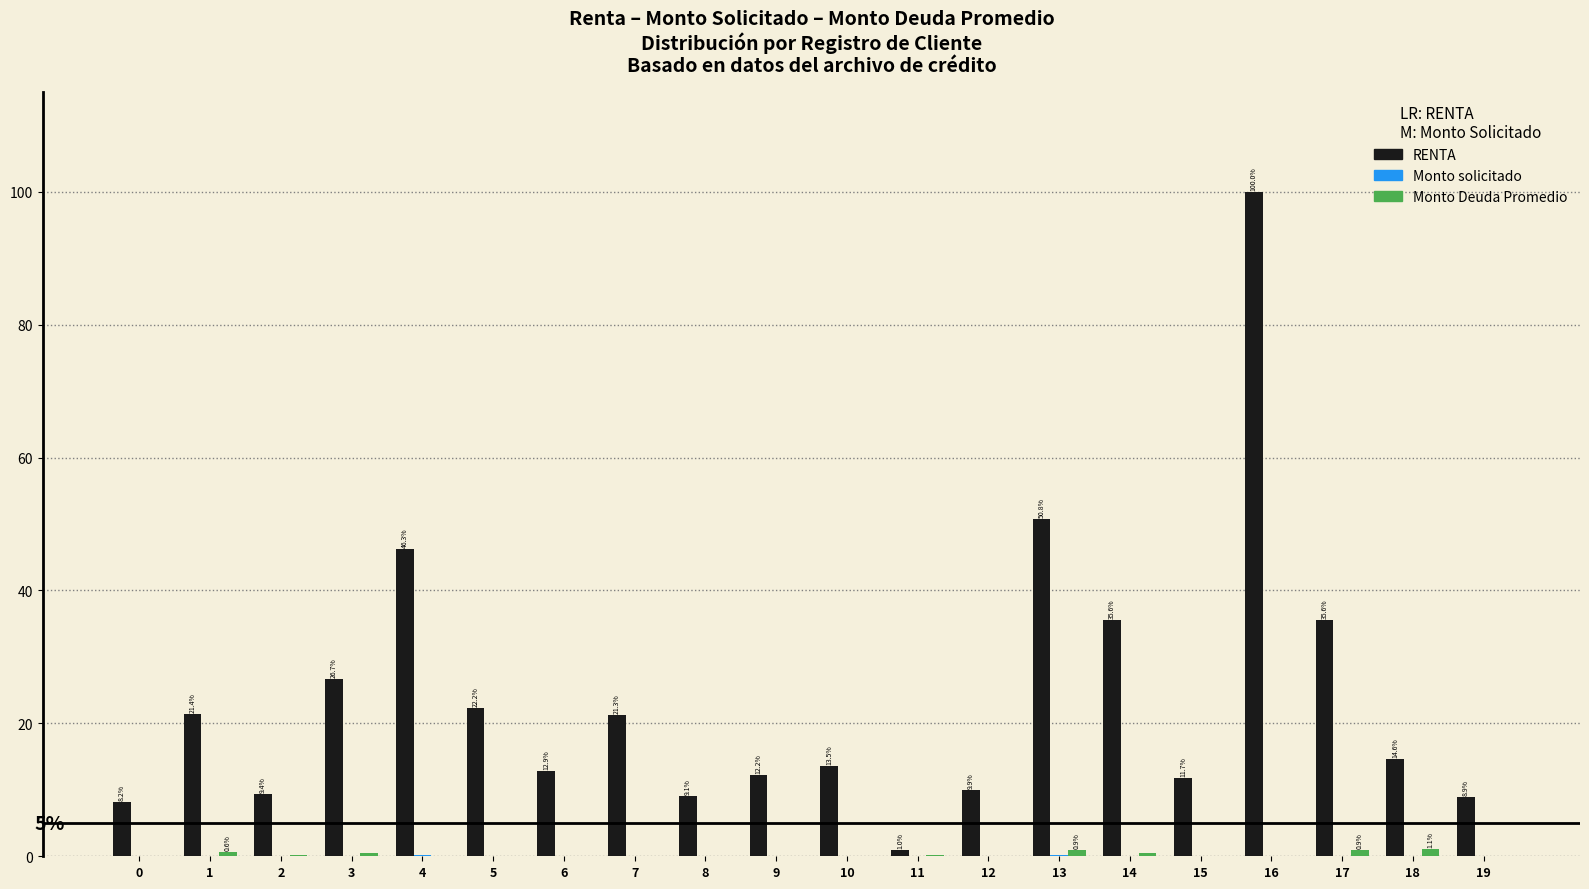

Is it true that RENTA equals 50.8 at 13?

True